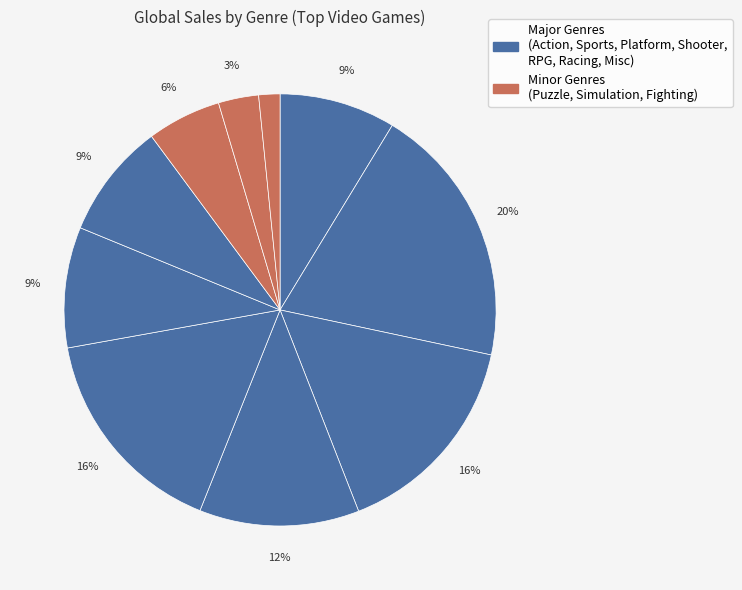

How many slices are in this pie chart?

10